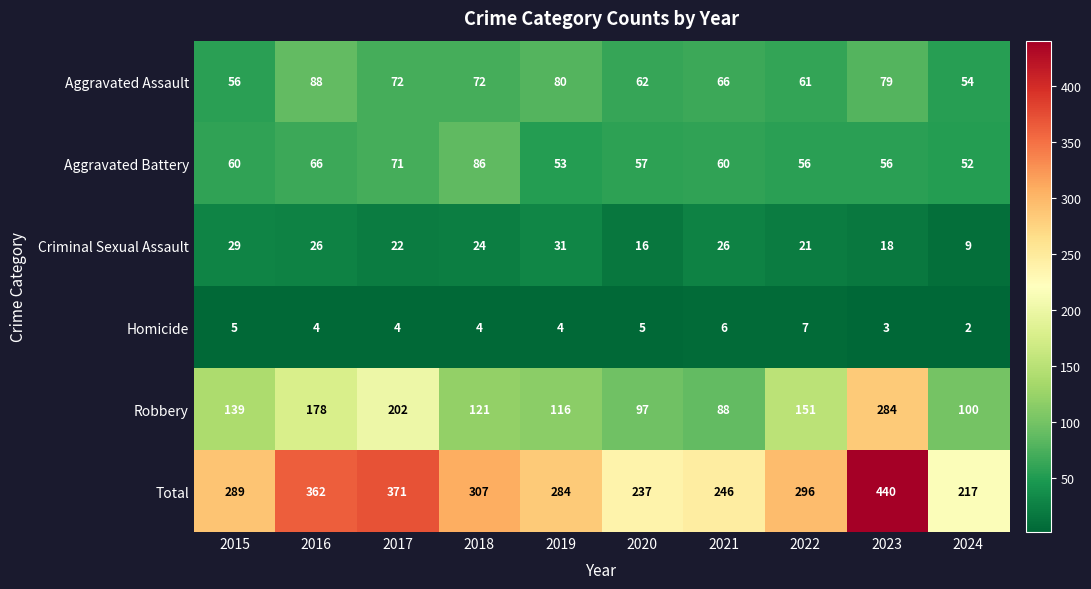

What is the approximate value of Aggravated Assault at 2016, to the nearest 10?

90